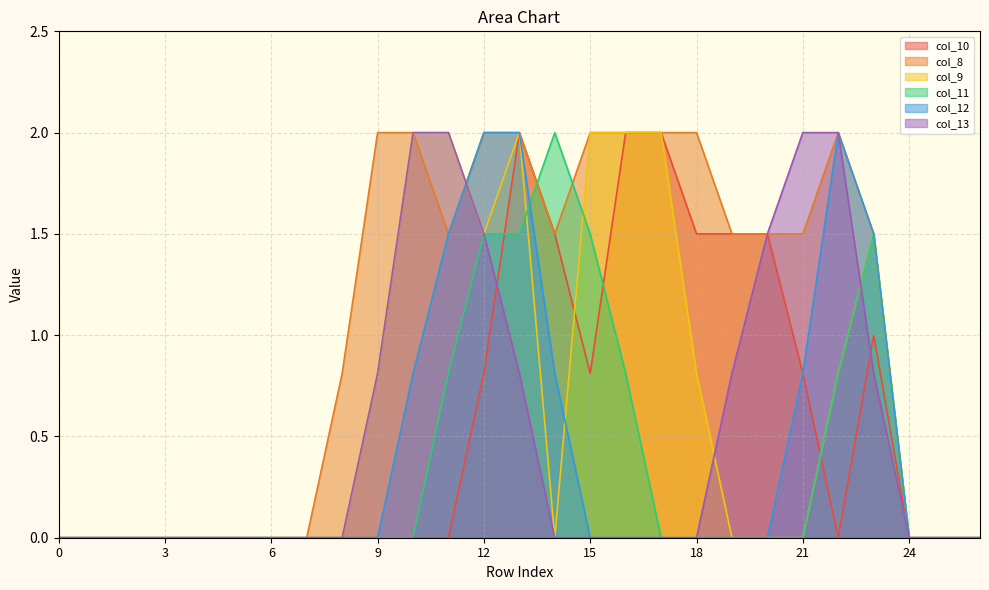

Rank the series by their maximum value, from lowest to highest.

col_10, col_8, col_9, col_11, col_12, col_13